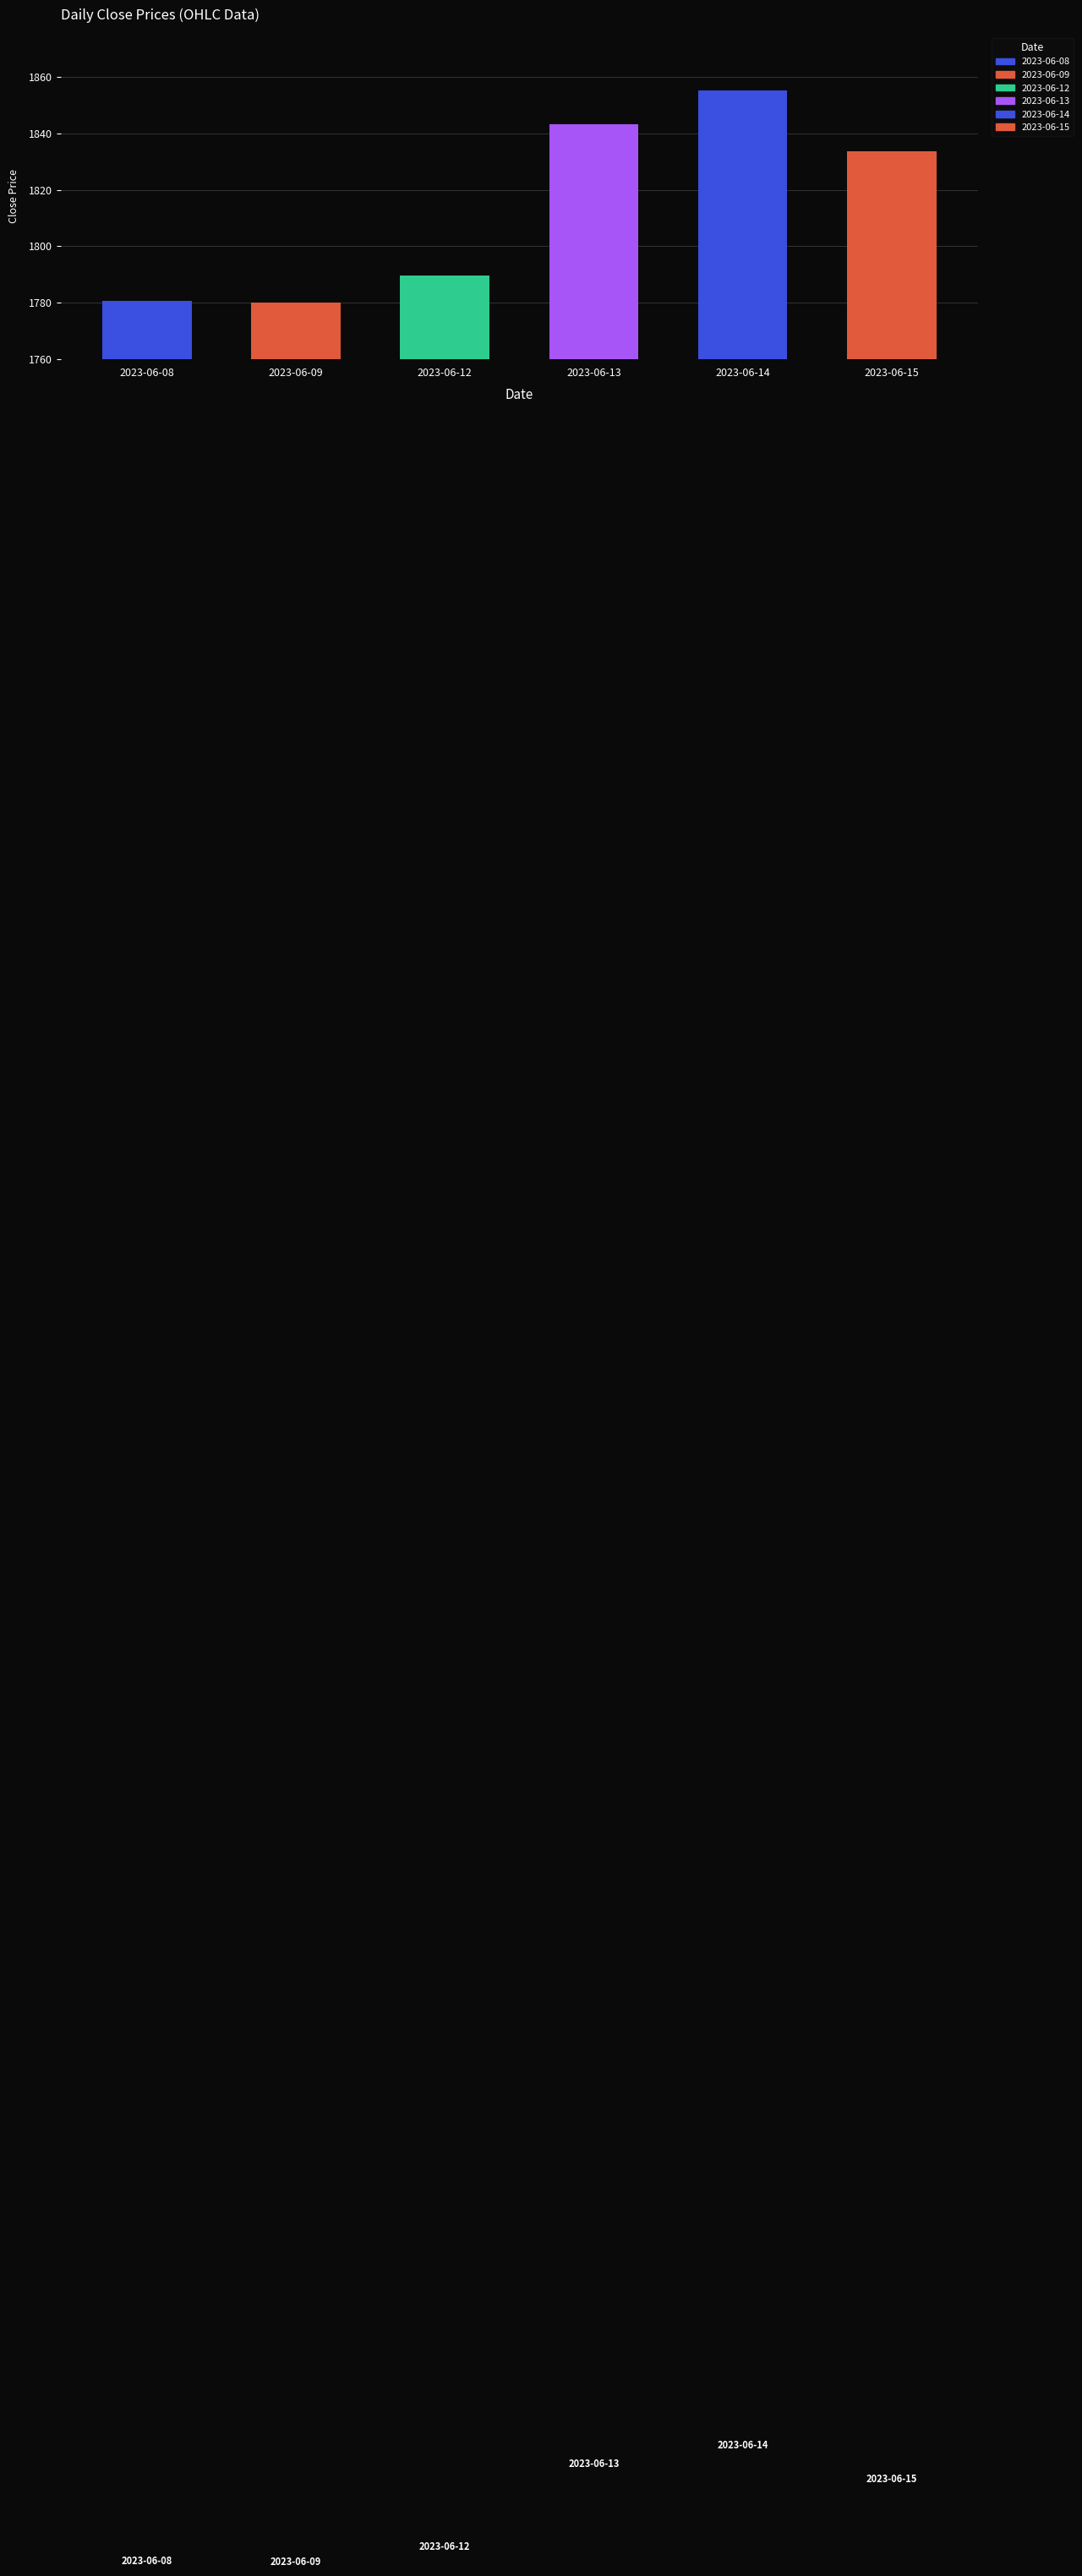

The value at 2023-06-14 is 1855.3. True or false?

True